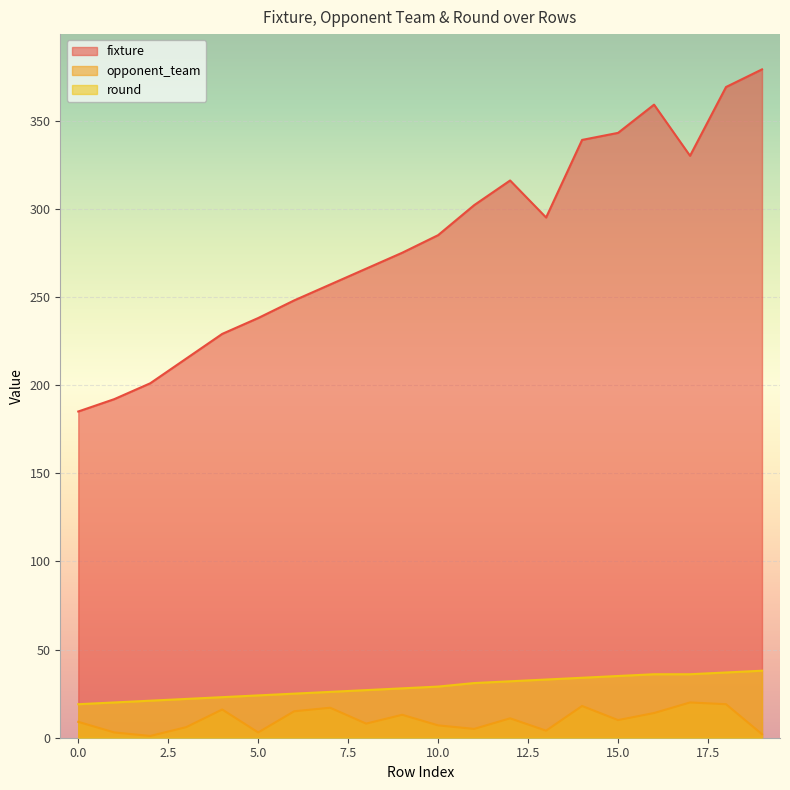

How many data points in fixture are less than 285?

10